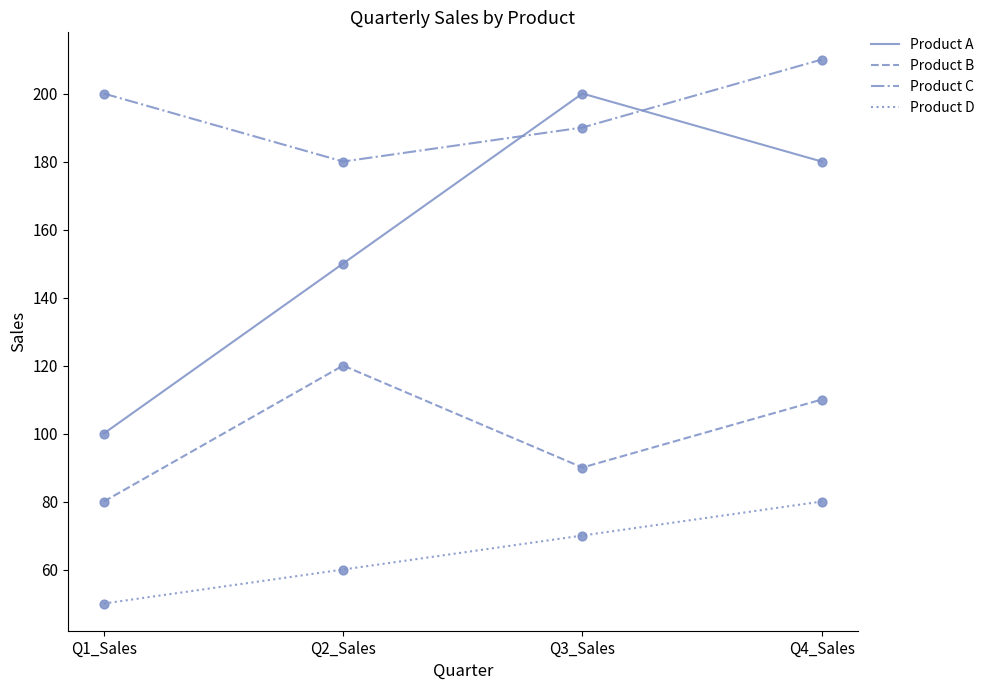

What is the total value across all series at Q3_Sales?

550